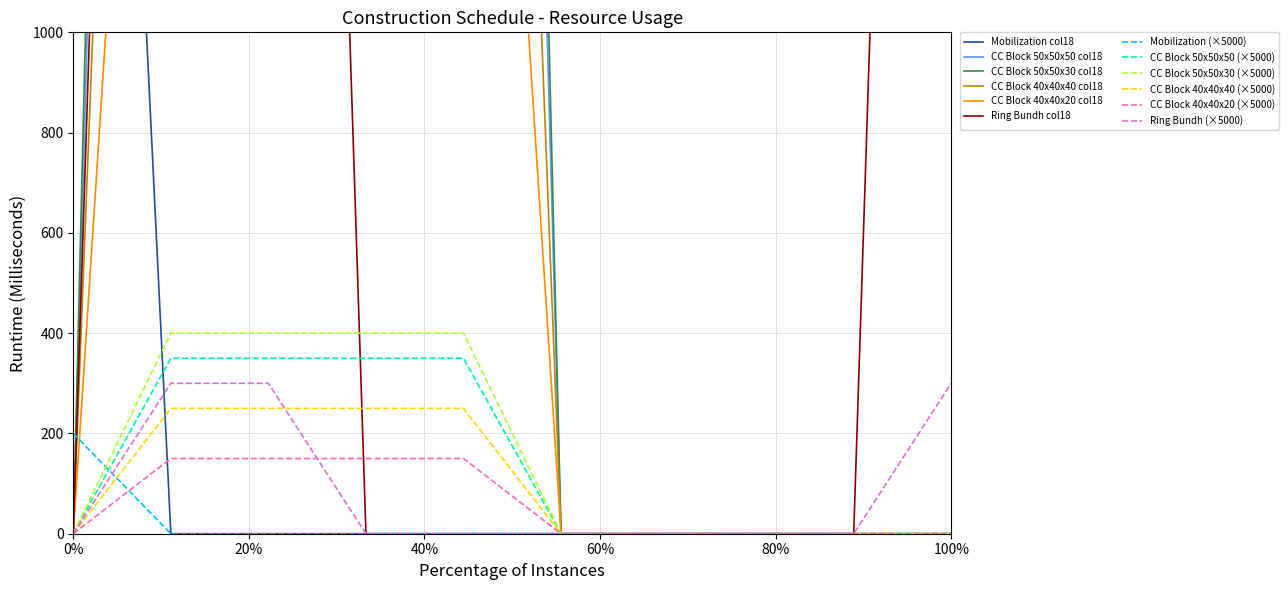

What is the maximum value for CC Block 50x50x30 (×5000)?

400.0